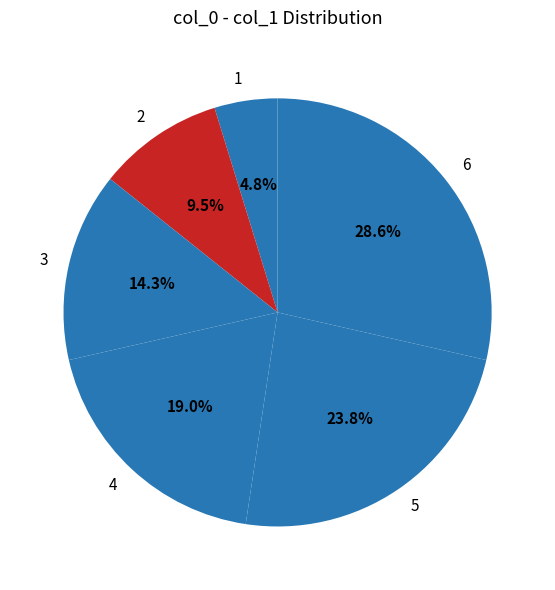

Combined, what portion of the pie is 3 and 4?

33.3%